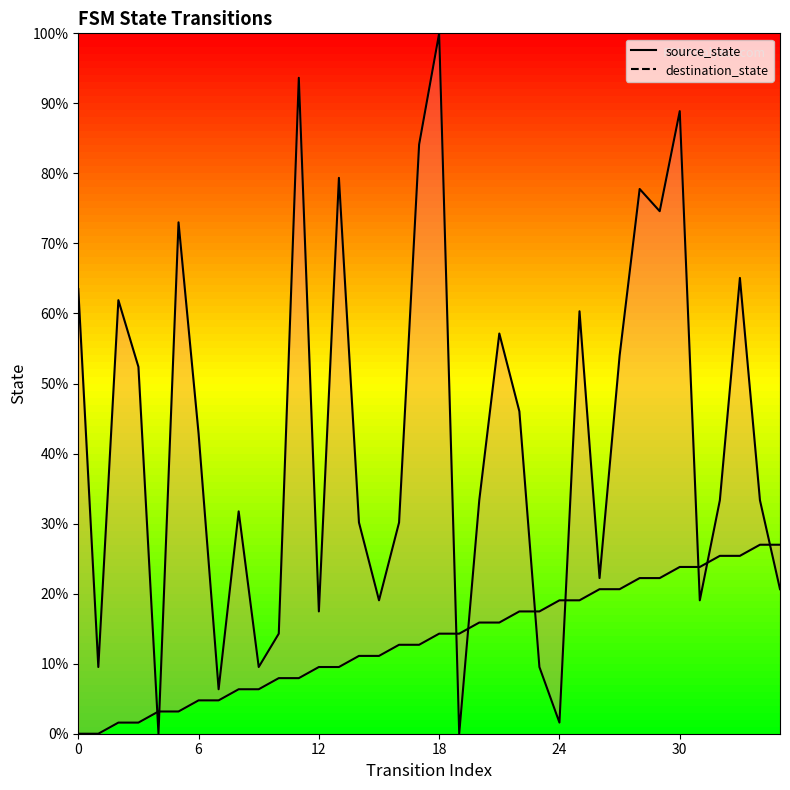

Reading left to right, transcribe all the data shown in this chart.

source_state: 0	0	1	1	2	2	3	3	4	4	5	5	6	6	7	7	8	8	9	9	10	10	11	11	12	12	13	13	14	14	15	15	16	16	17	17
destination_state: 40	6	39	33	0	46	27	4	20	6	9	59	11	50	19	12	19	53	63	0	21	36	29	6	1	38	14	34	49	47	56	12	21	41	21	13